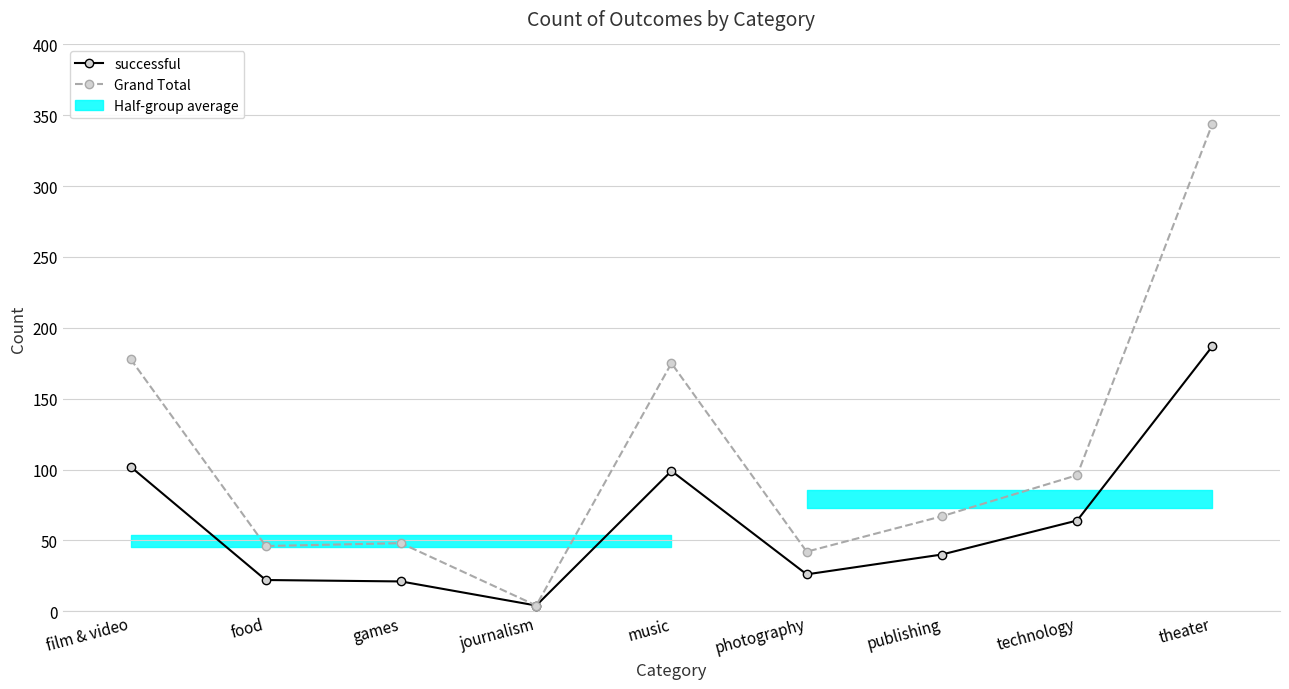

Rank the series by their maximum value, from lowest to highest.

successful, Grand Total